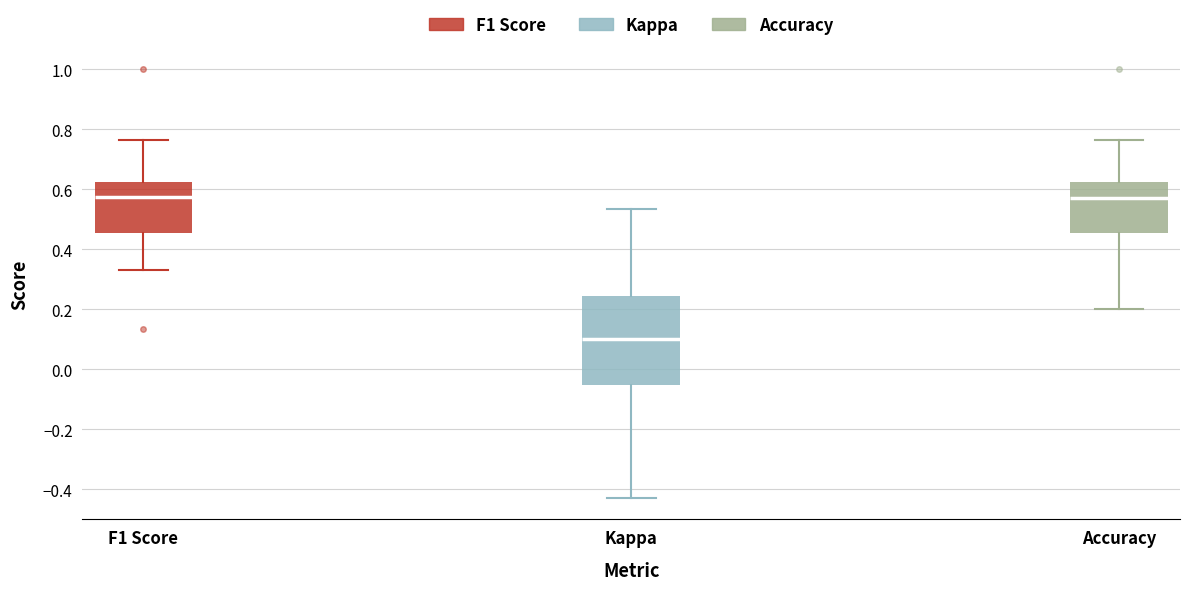

Where is the lower edge of the box for F1 Score on the y-axis? The values are not printed on the chart, so give them approximately, as read against the axis.

0.46